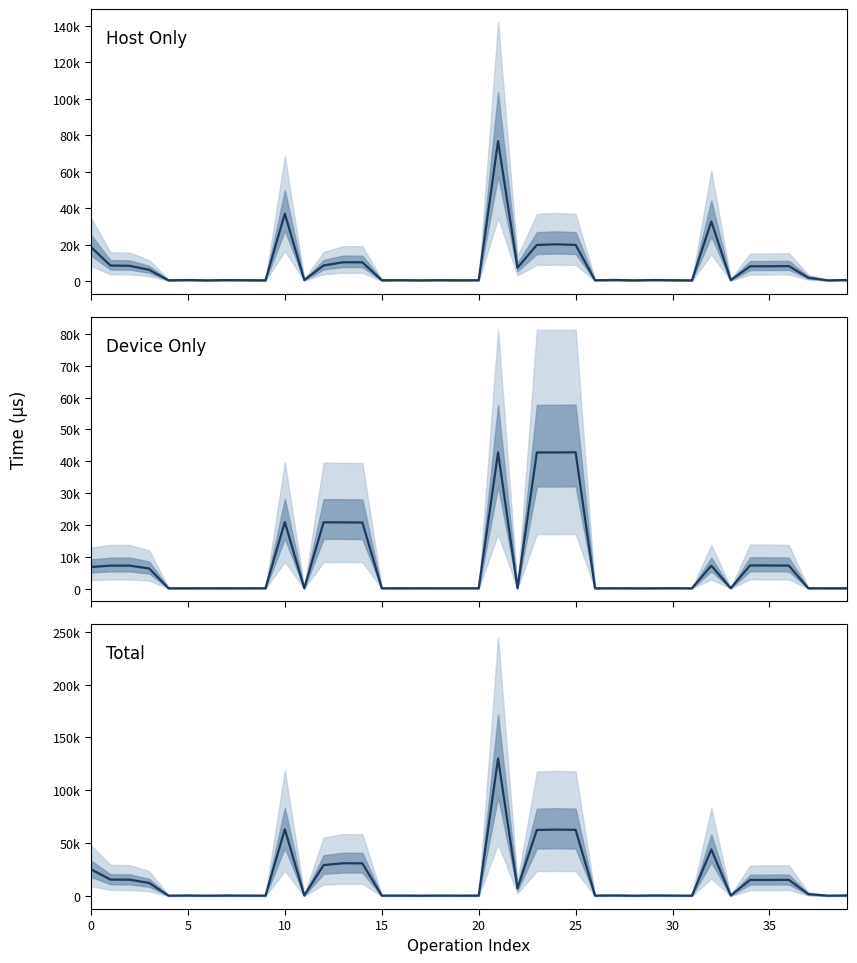

At how many categories does at least one series exceed 96837?

1